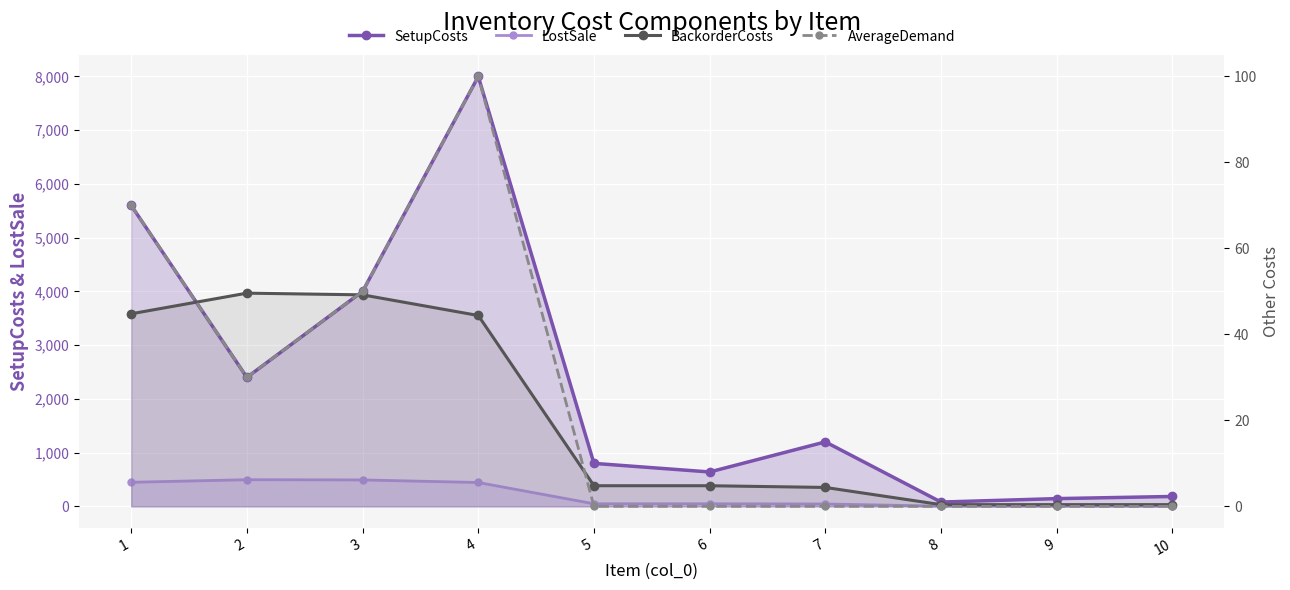

Reading left to right, transcribe all the data shown in this chart.

SetupCosts: 5600.0	2400.0	4000.0	8000.0	800.0	640.0	1200.0	80.0	144.0	184.0
LostSale: 448.0	496.0	492.0	444.0	48.0	48.0	44.0	4.0	4.0	4.0
BackorderCosts: 44.8	49.6	49.2	44.4	4.8	4.8	4.4	0.4	0.4	0.4
AverageDemand: 70.0	30.0	50.0	100.0	0.0	0.0	0.0	0.0	0.0	0.0